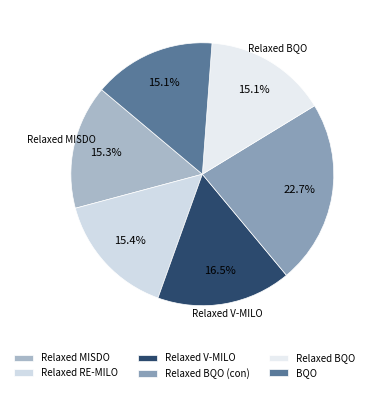

Is Relaxed BQO the majority of the pie?

No